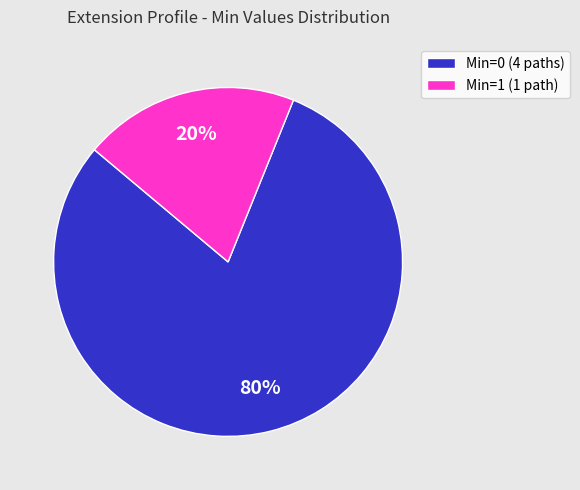

Does any single category account for the majority?

Yes